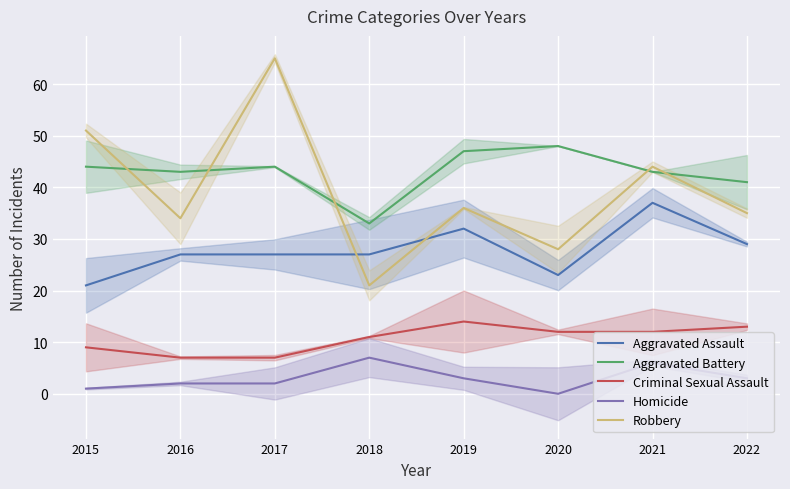

Reading left to right, list all the values displayed in this chart.

Aggravated Assault: 2015=21	2016=27	2017=27	2018=27	2019=32	2020=23	2021=37	2022=29
Aggravated Battery: 2015=44	2016=43	2017=44	2018=33	2019=47	2020=48	2021=43	2022=41
Criminal Sexual Assault: 2015=9	2016=7	2017=7	2018=11	2019=14	2020=12	2021=12	2022=13
Homicide: 2015=1	2016=2	2017=2	2018=7	2019=3	2020=0	2021=6	2022=3
Robbery: 2015=51	2016=34	2017=65	2018=21	2019=36	2020=28	2021=44	2022=35